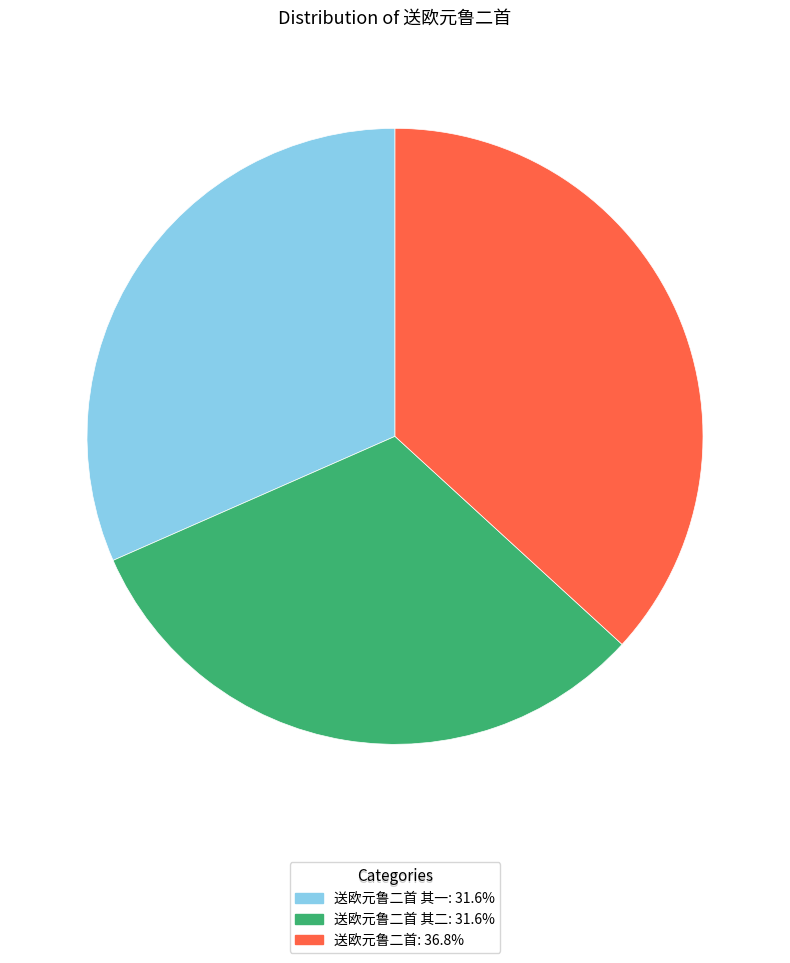

Does any single category account for the majority?

No